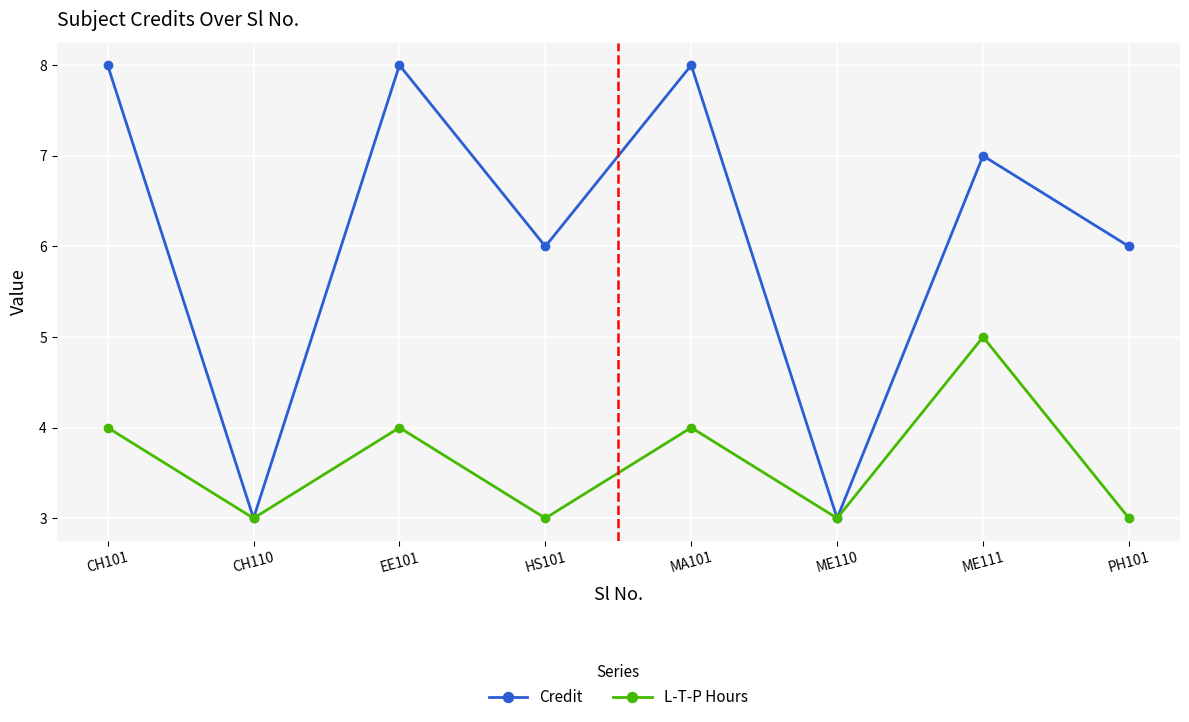

What is the smallest value displayed?

3